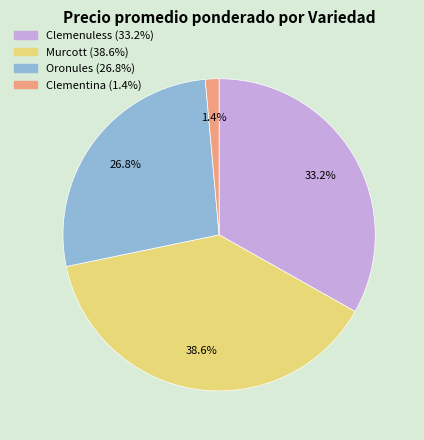

Is there any slice that represents more than half of the pie?

No